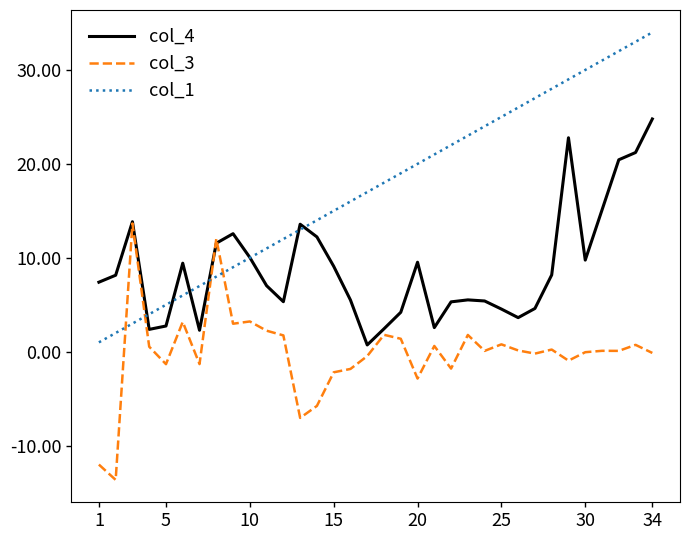

Which series has the largest total across all categories?

col_1